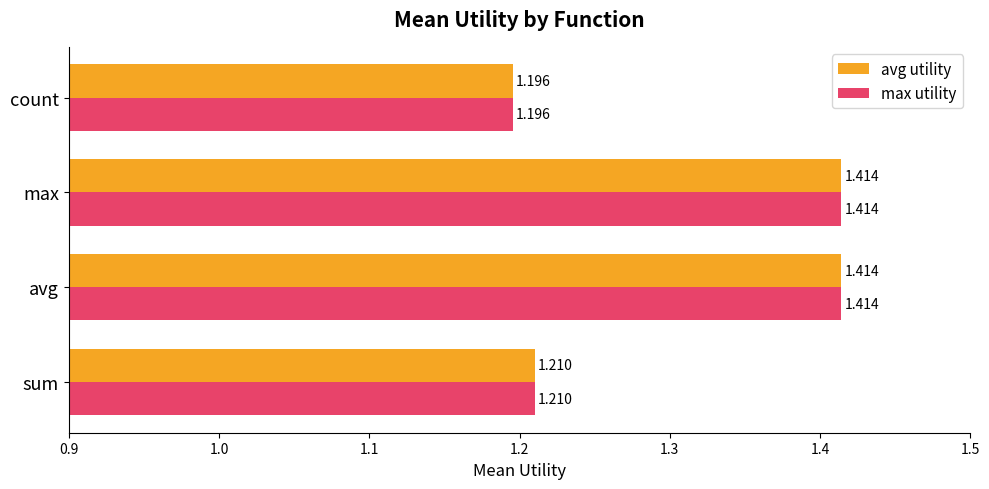

At which label is avg utility closest to 1?

count